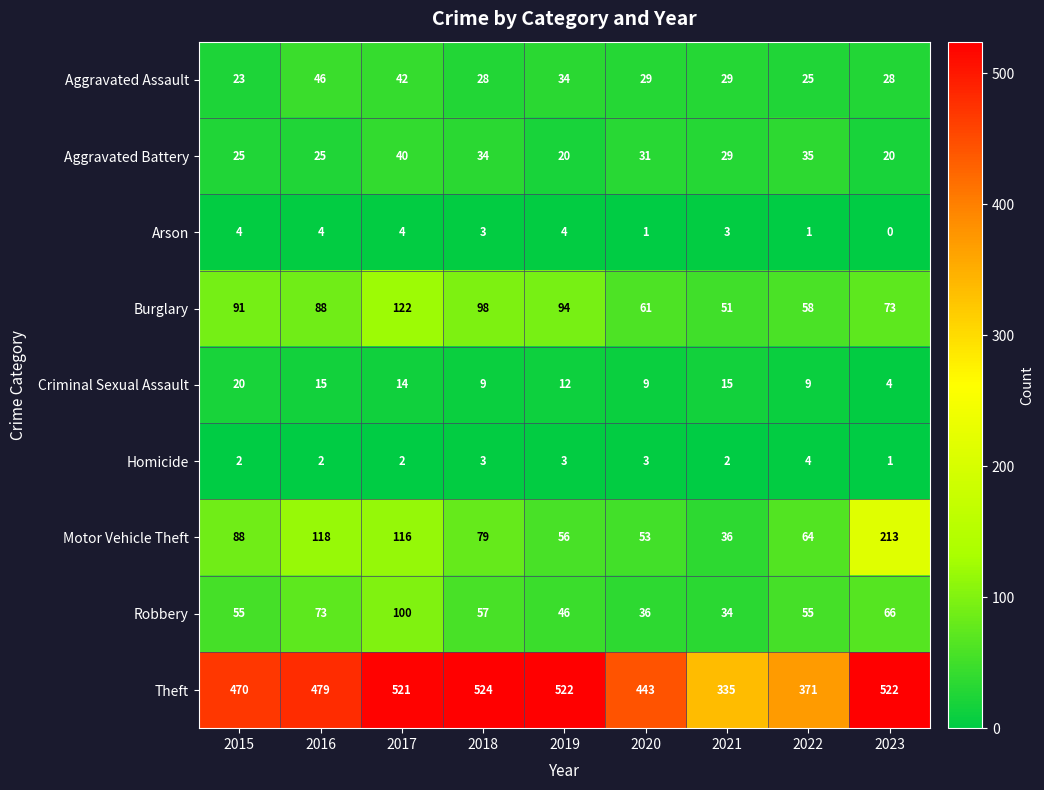

Count the number of categories in the chart.

9